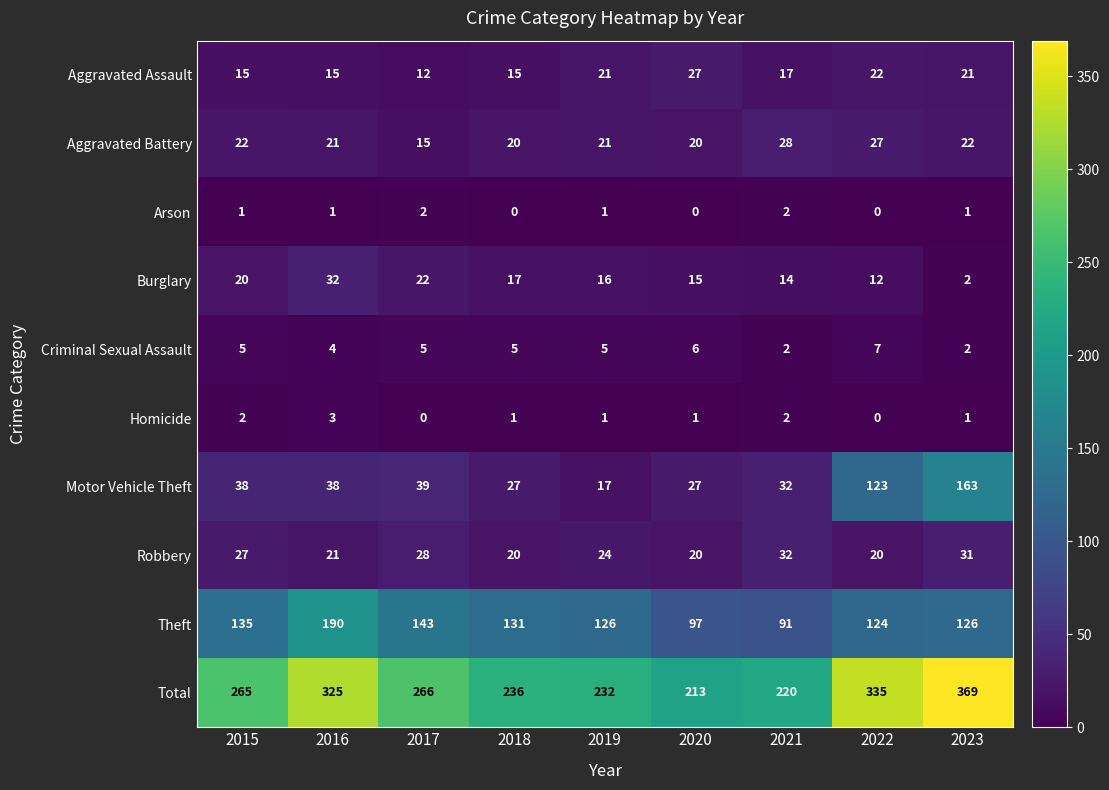

What is the total value across all series at 2015?

530